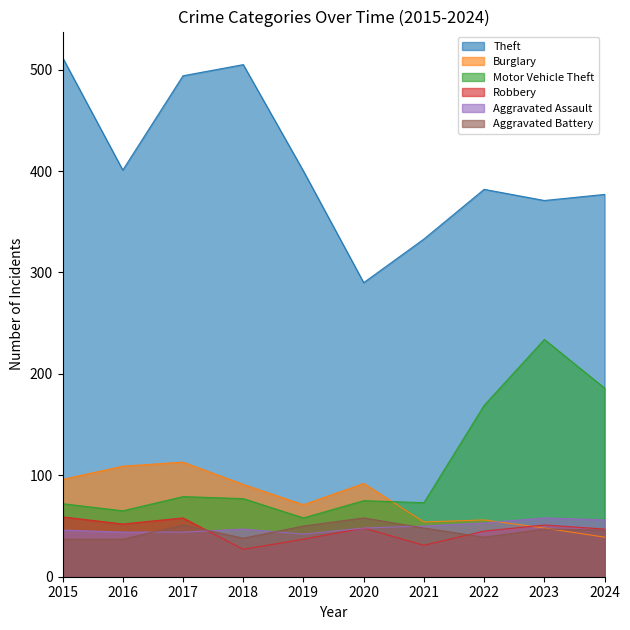

True or false: Aggravated Assault and Aggravated Battery cross at least once.

True